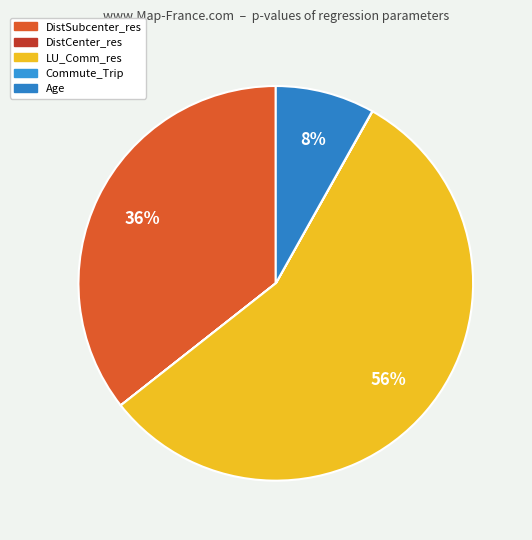

Do Age and LU_Comm_res together represent more than half of the pie?

Yes